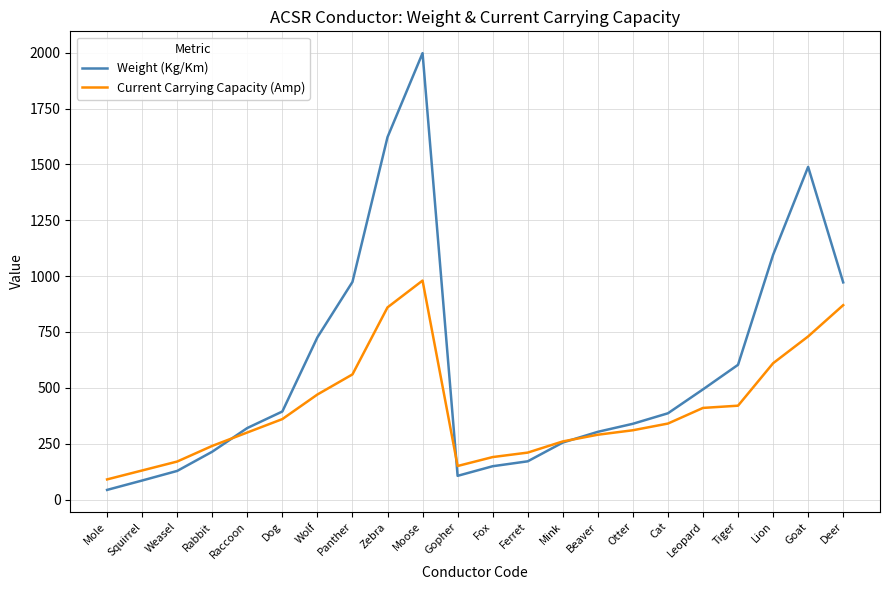

Rank the series by their average value, from lowest to highest.

Current Carrying Capacity (Amp), Weight (Kg/Km)